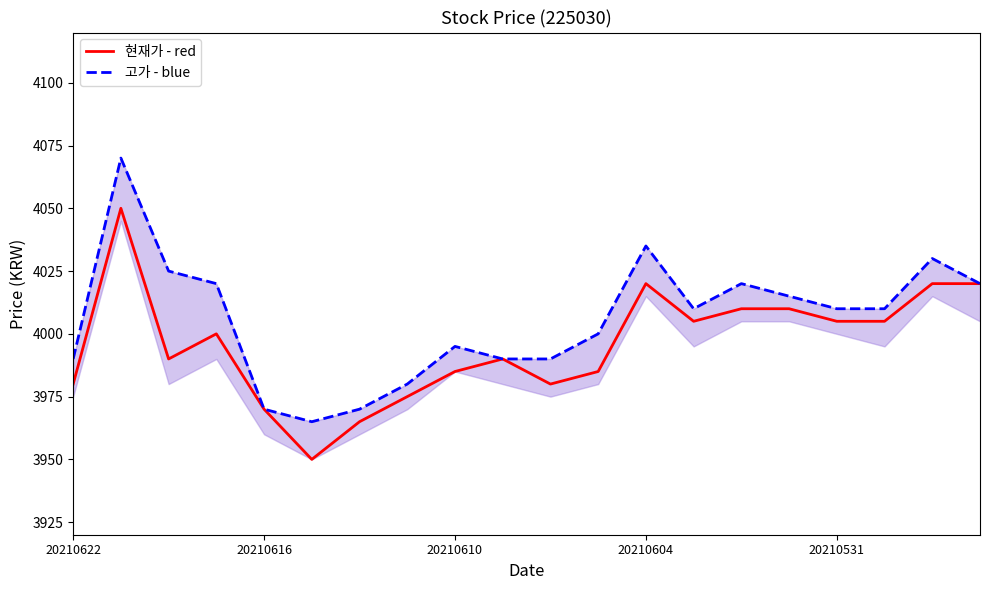

What is the difference between the maximum and second lowest values in the 고가 - blue series?

100